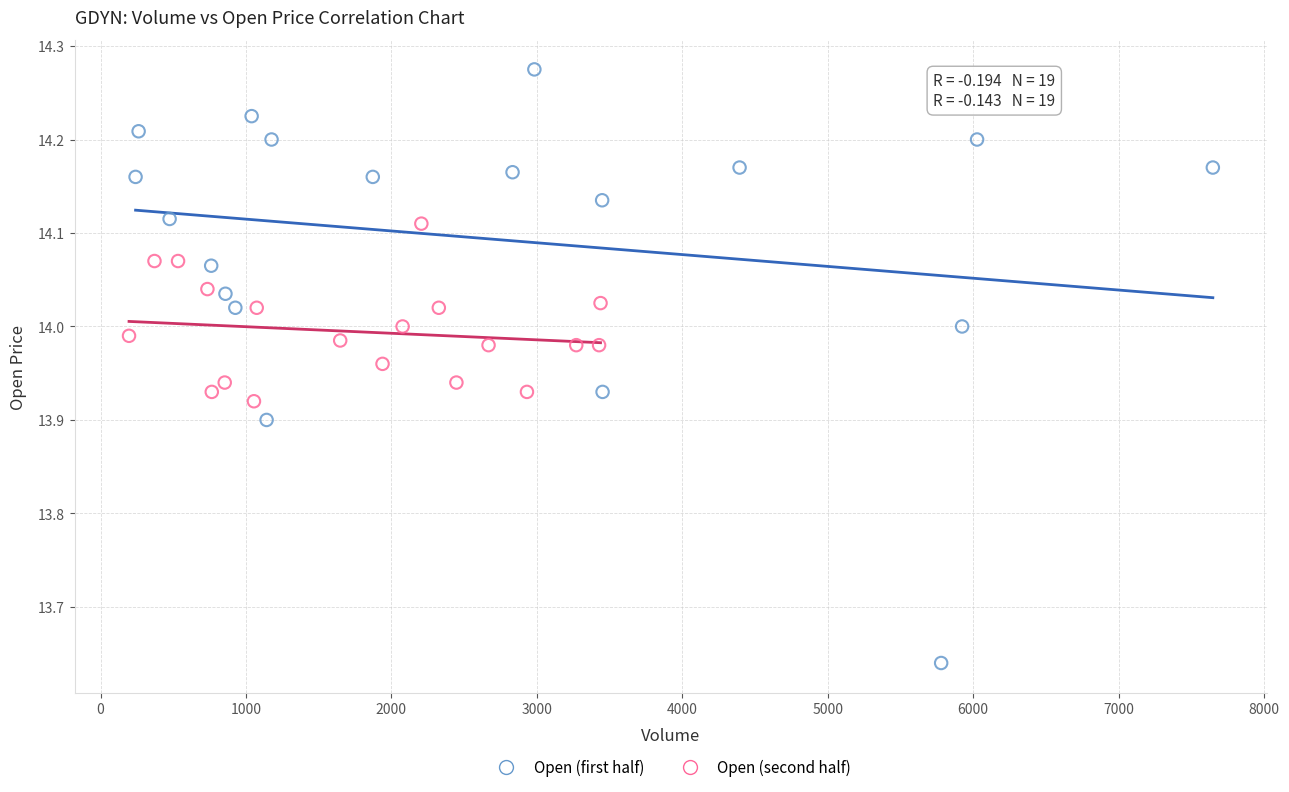

Which series contains the highest Y value?

Open (first half)